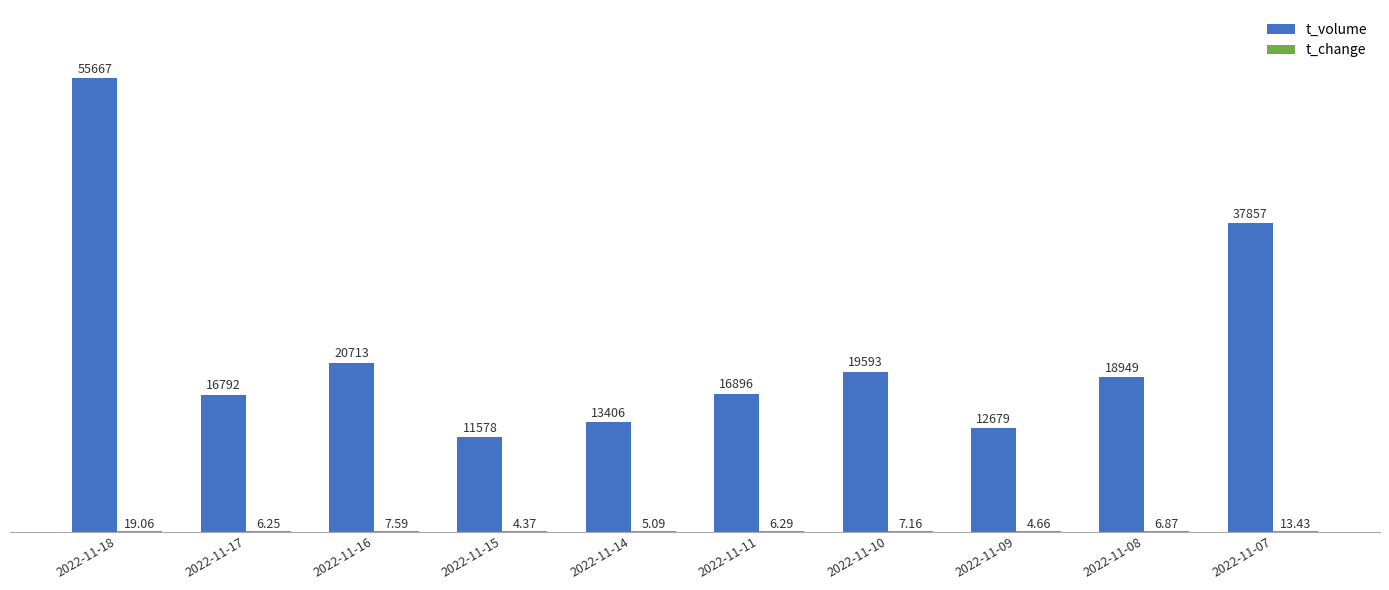

Which series has the largest range (max minus min)?

t_volume